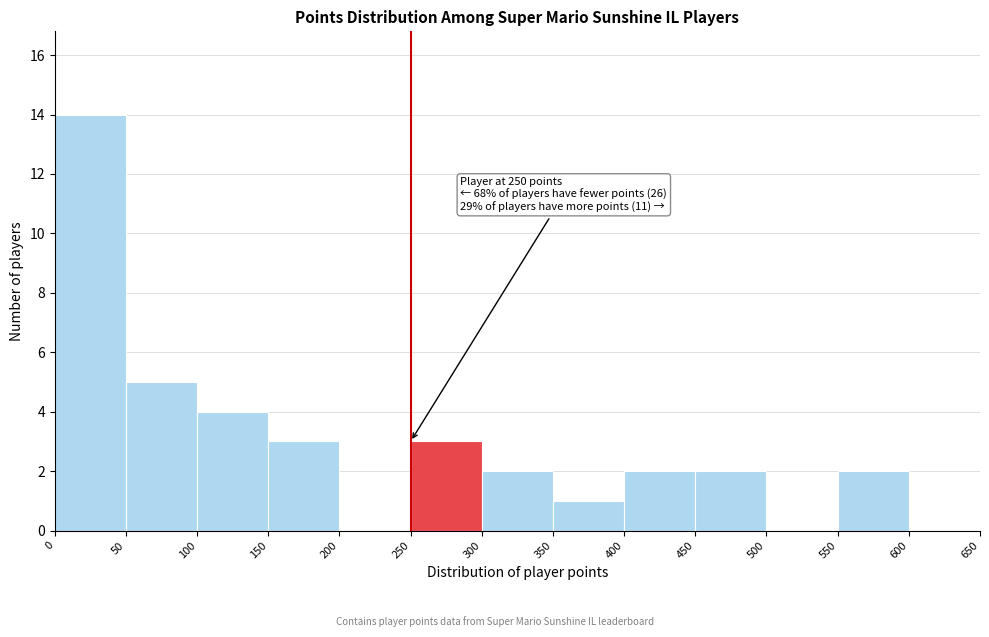

Over which range of the x-axis is the bar tallest?

0 to 50